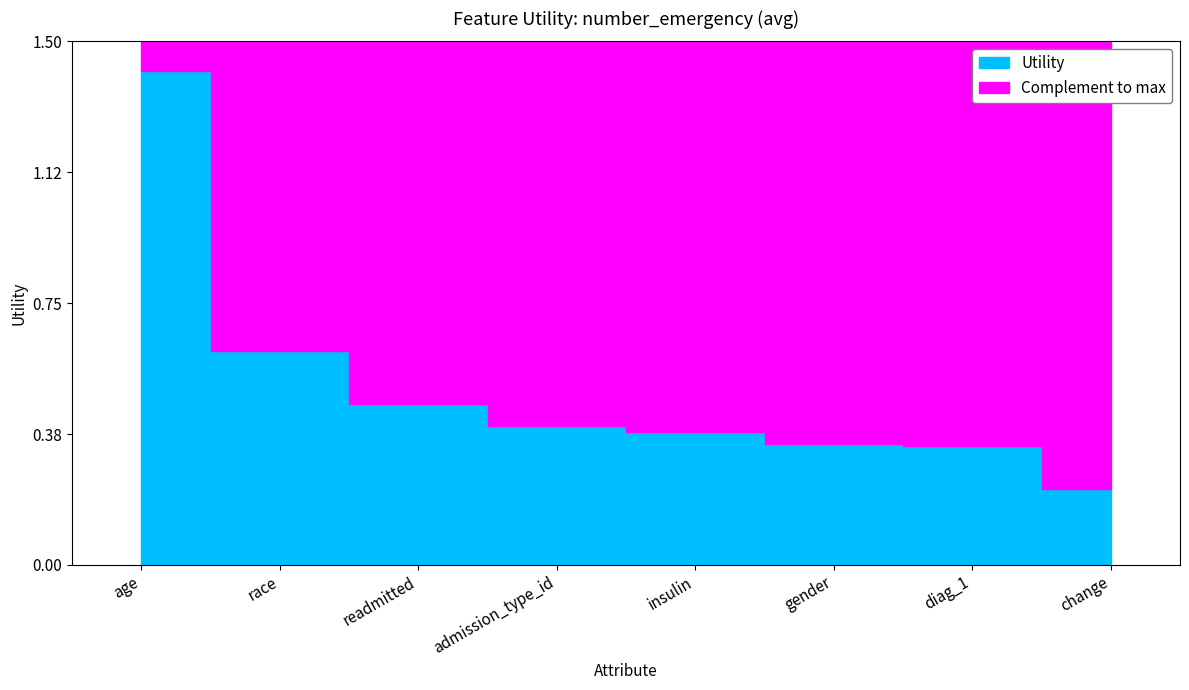

How many lines are shown in the chart?

1